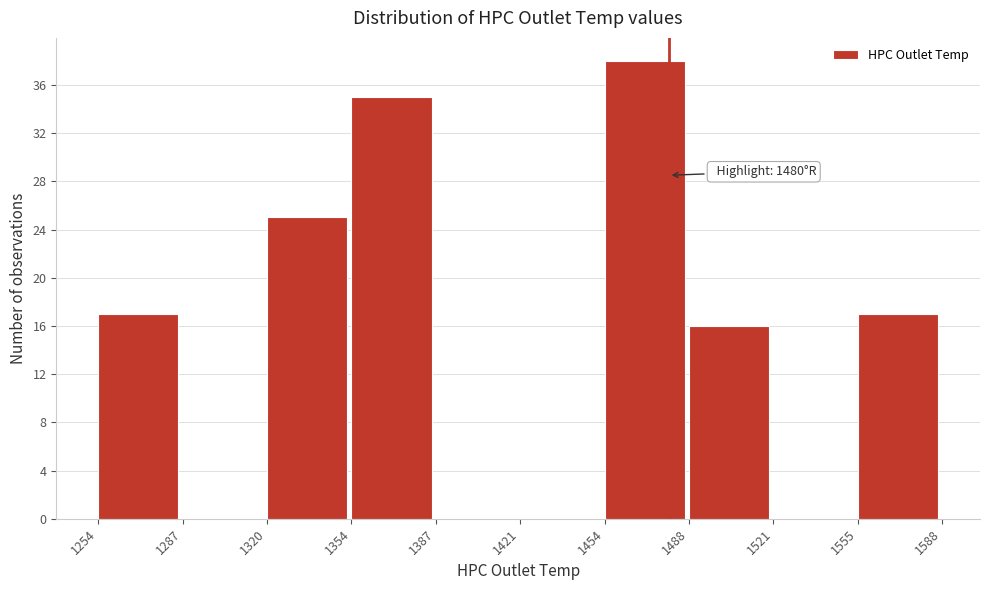

Which range on the x-axis has the tallest bar?

1454 to 1488